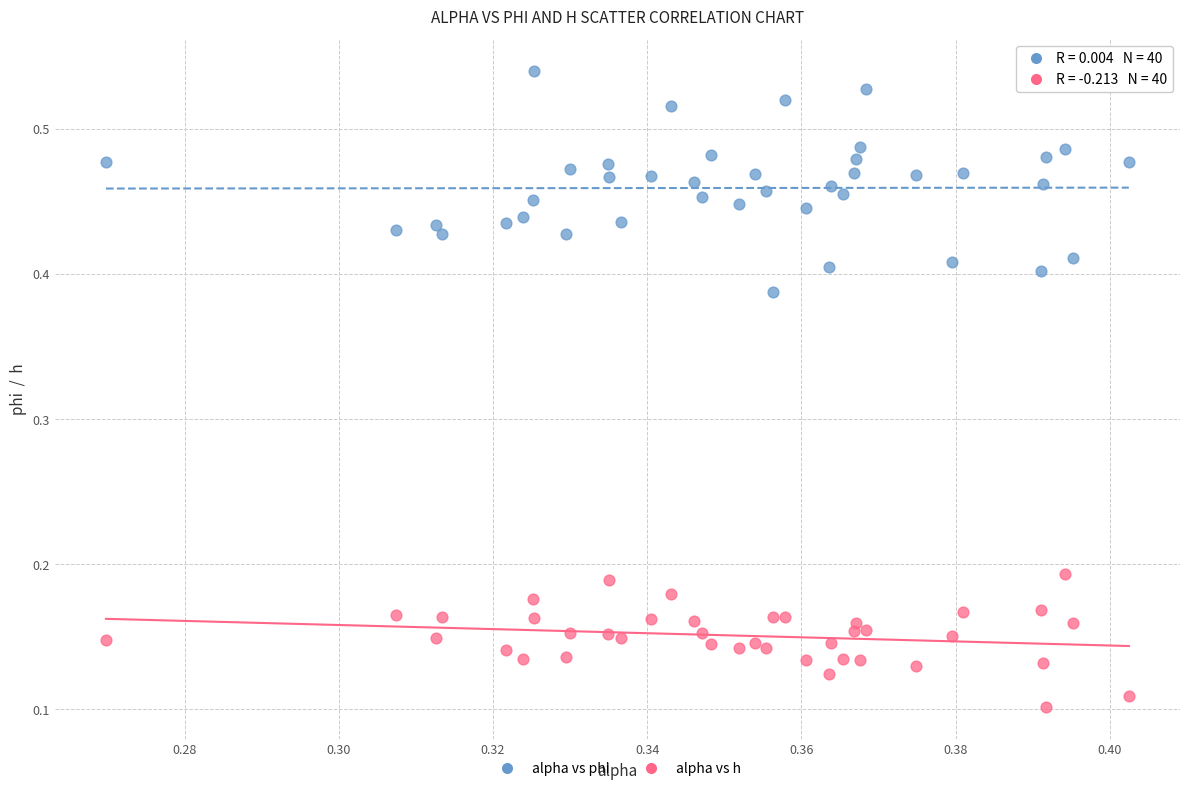

Which series contains the highest Y value?

alpha vs phi